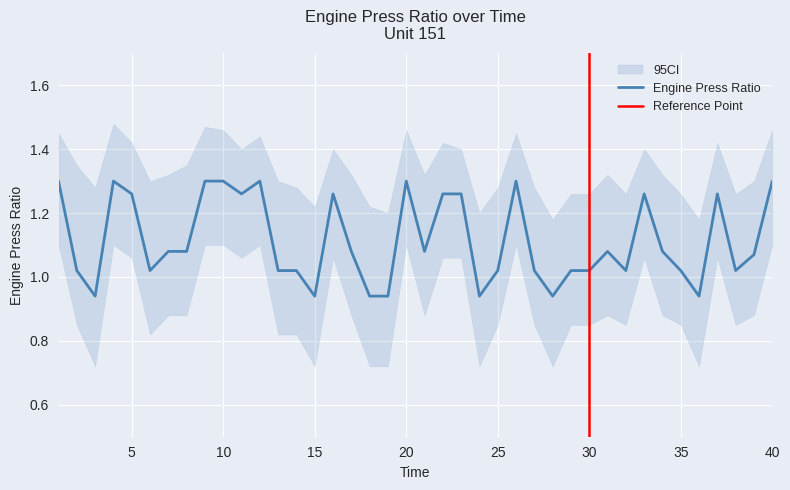

How many lines are shown in the chart?

1